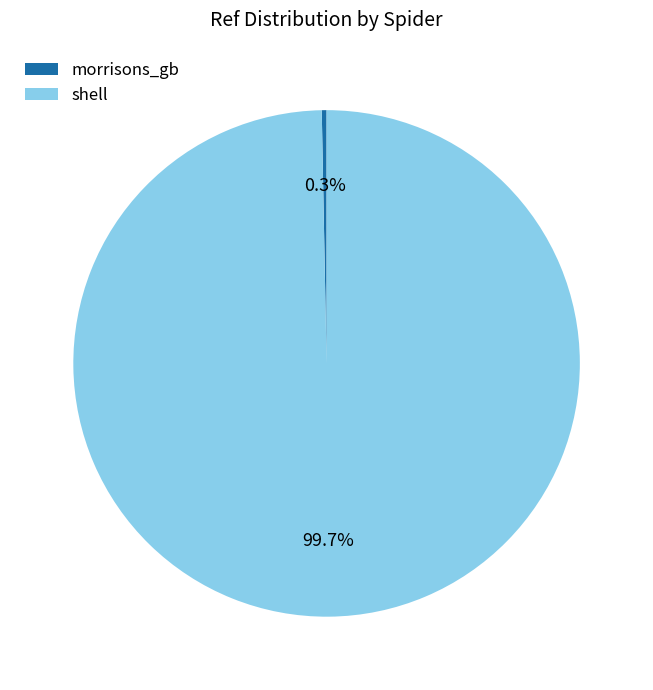

What is the total percentage of morrisons_gb and shell?

100.0%